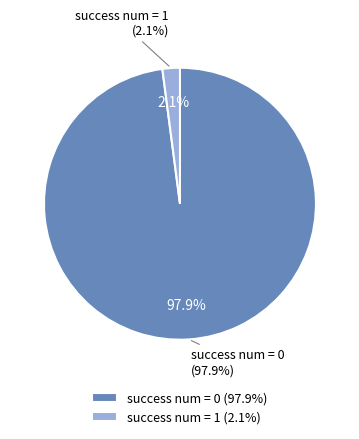

Is the sum of success num = 1 and success num = 0 greater than half?

Yes